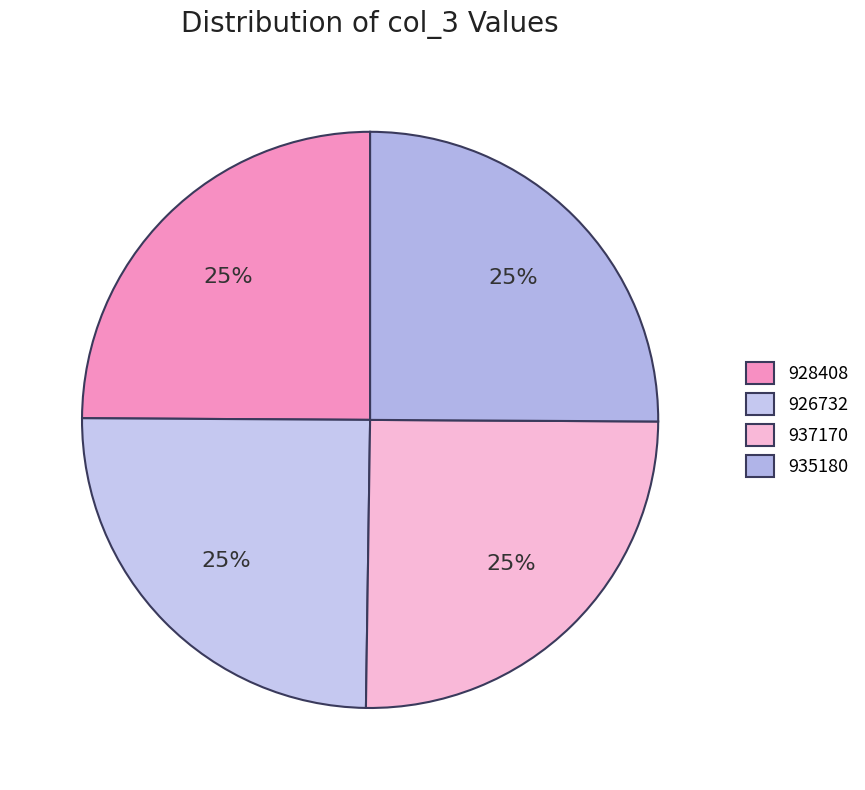

To the nearest percent, what percentage of the pie is 935180?

25%